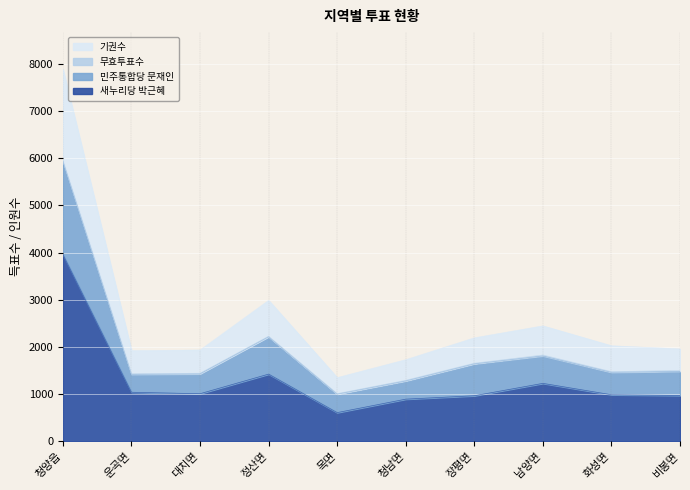

Which category has the lowest value across all series?

목면